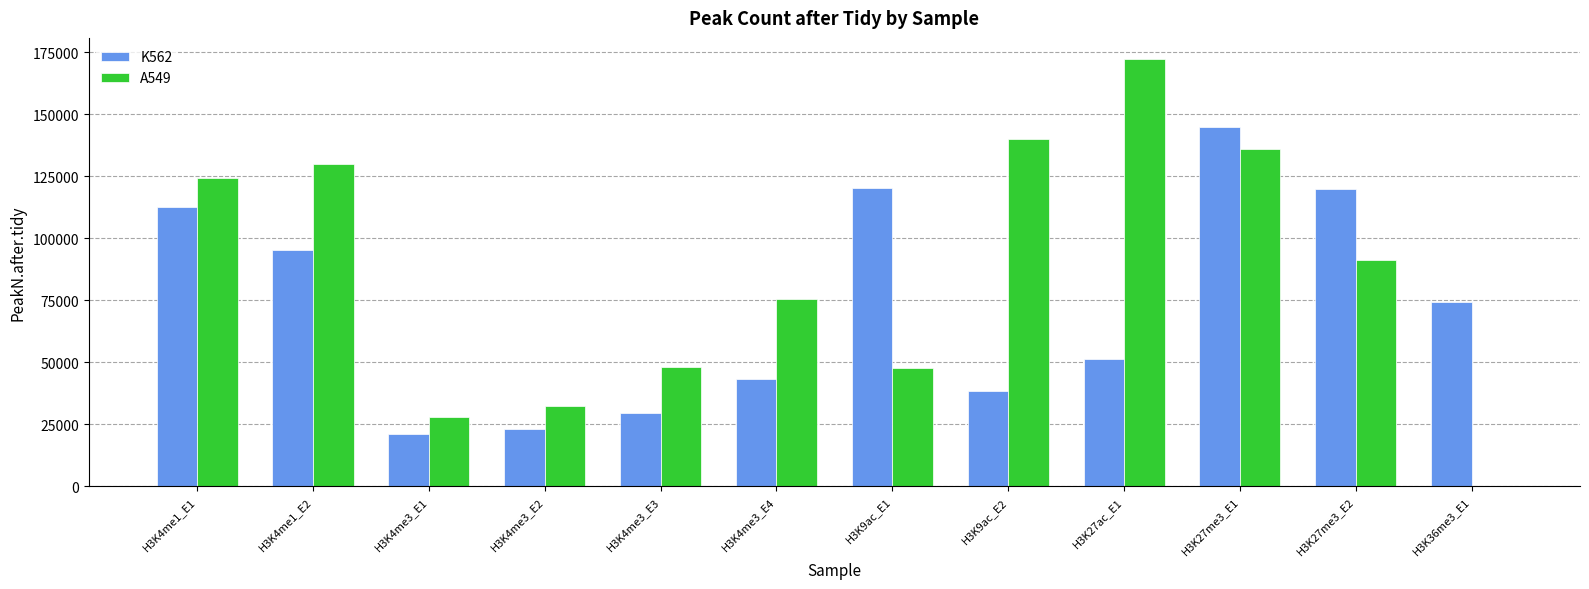

How many data points does each series have?

12